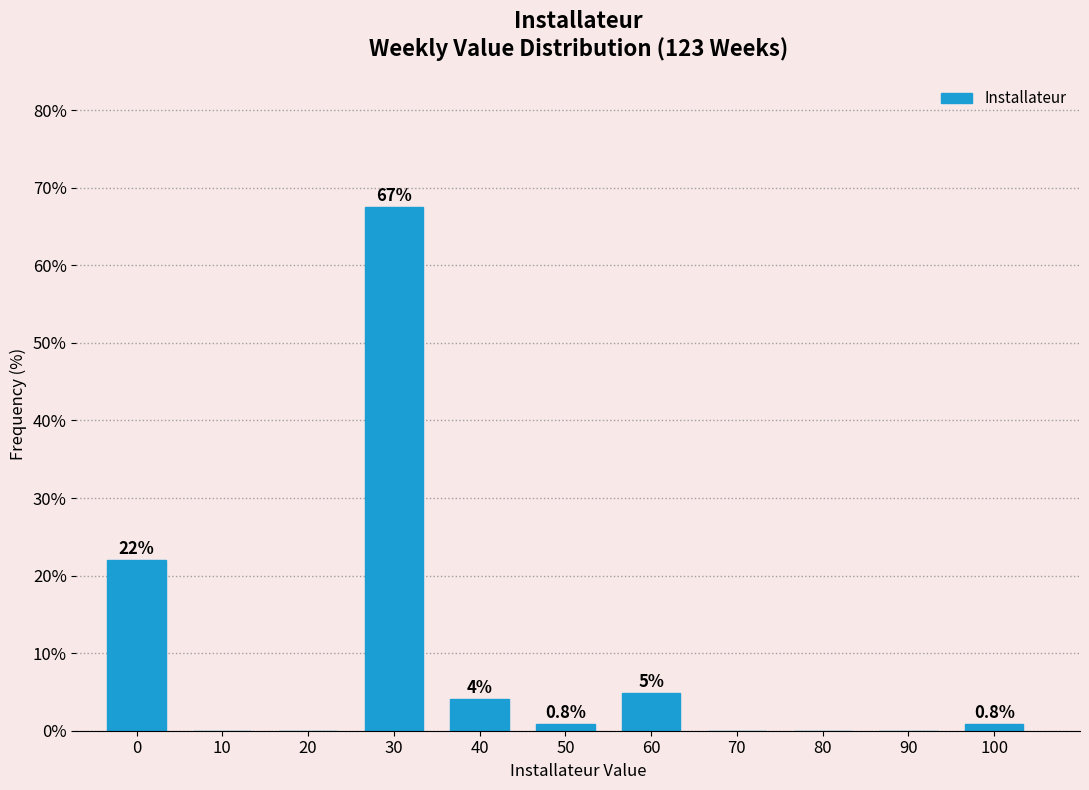

Read the value at 0.

22.0